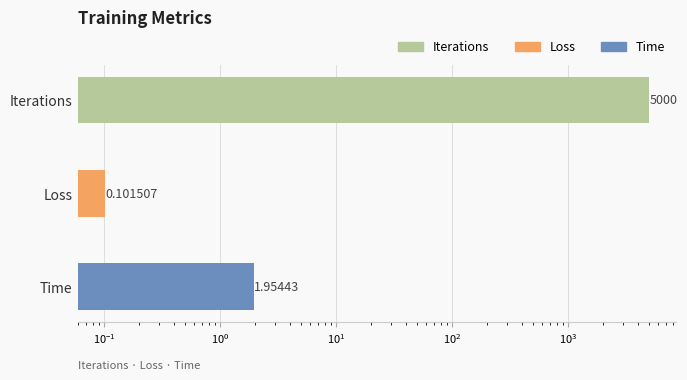

What is the value of the 1st bar from the left?

5000.0